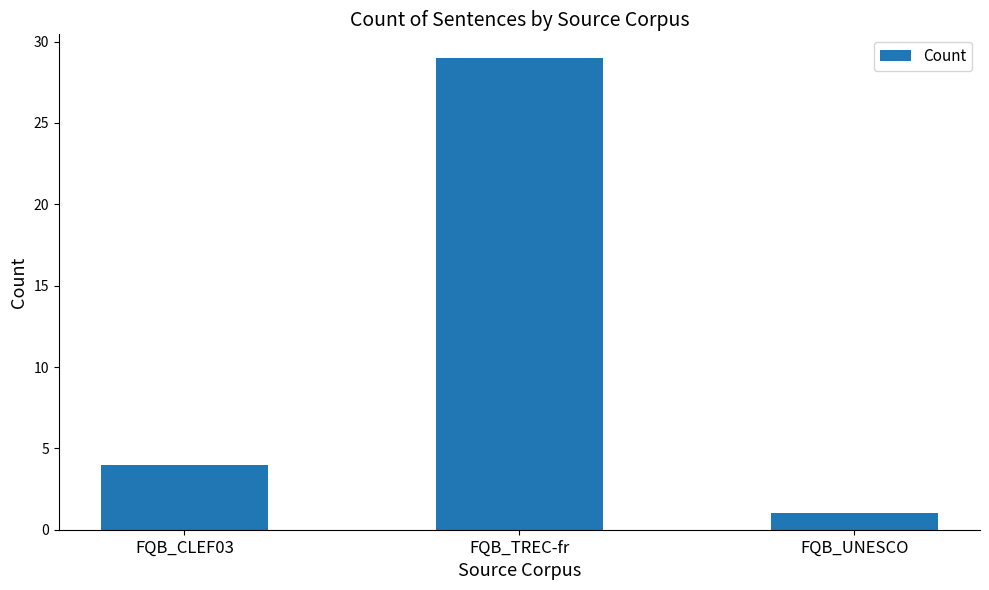

Which category has the lowest value across all series?

FQB_UNESCO